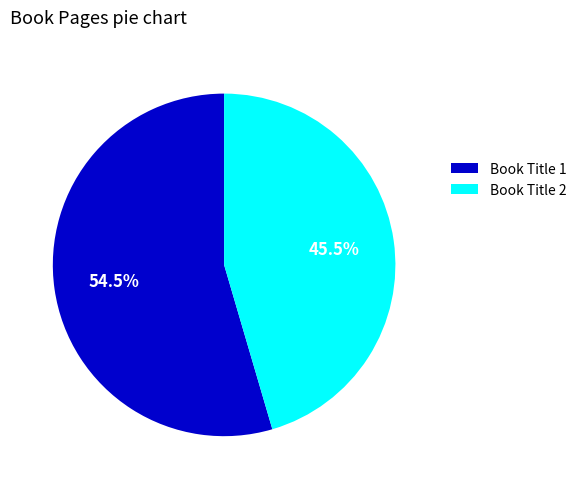

What percentage do Book Title 2 and Book Title 1 together represent?

100.0%